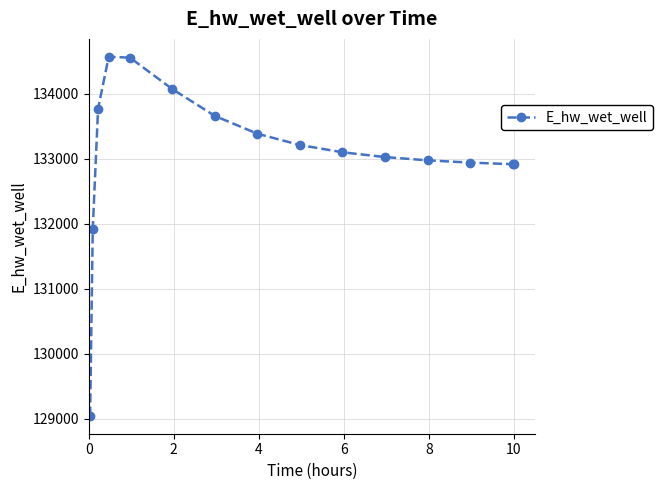

True or false: the data has more than 0 interior local peaks.

True